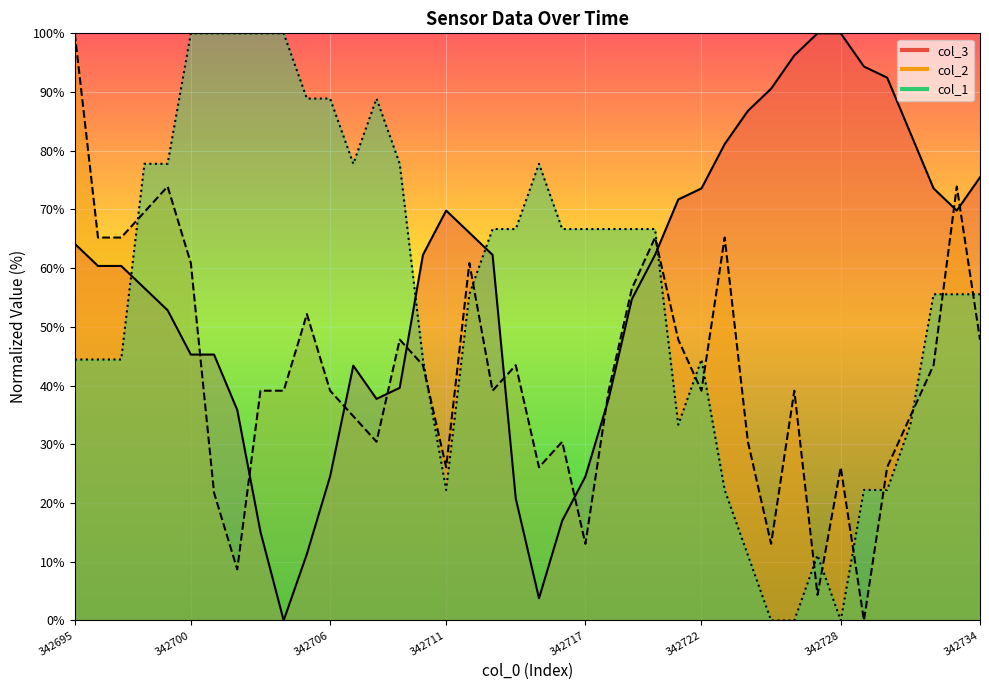

What is the difference between the maximum and minimum values in the col_2 line series?

100.0